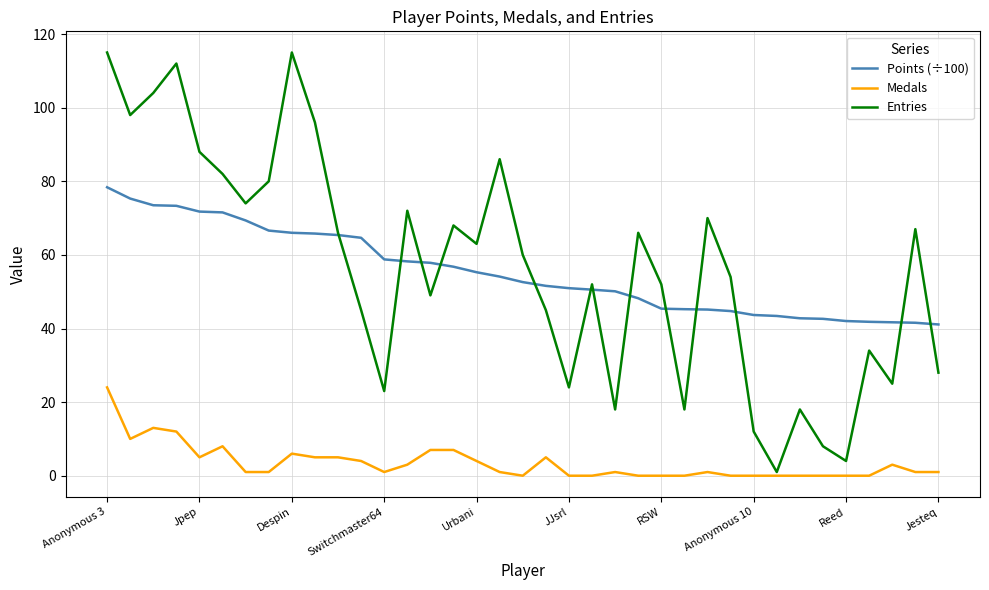

What is the greatest value displayed?

115.0